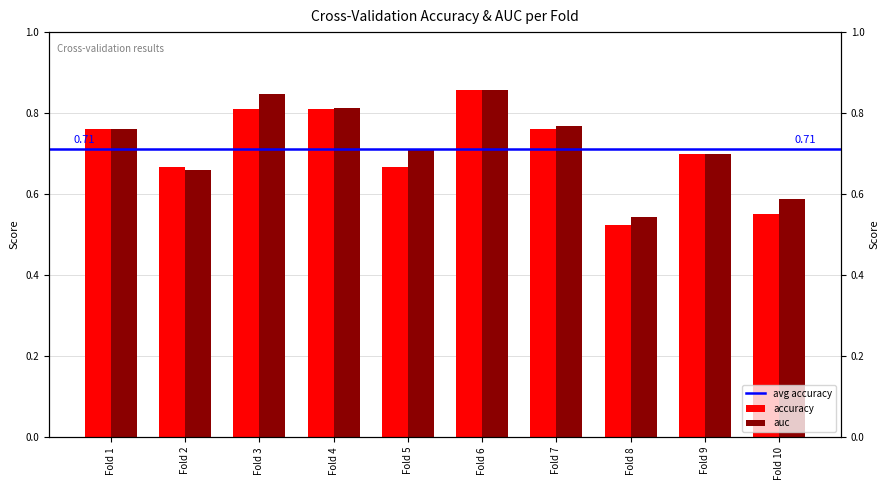

How many groups of bars are there?

10